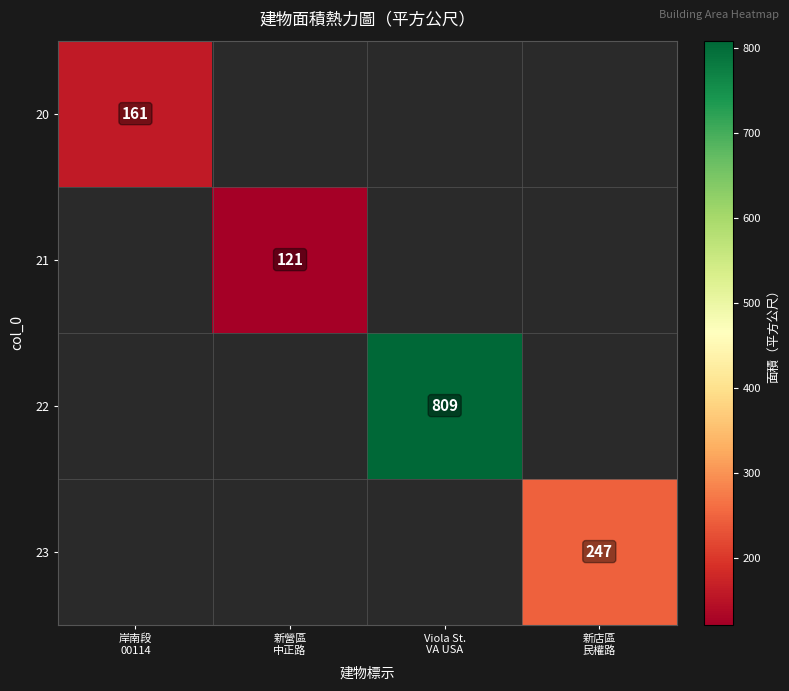

What is the maximum value for 20?

161.0